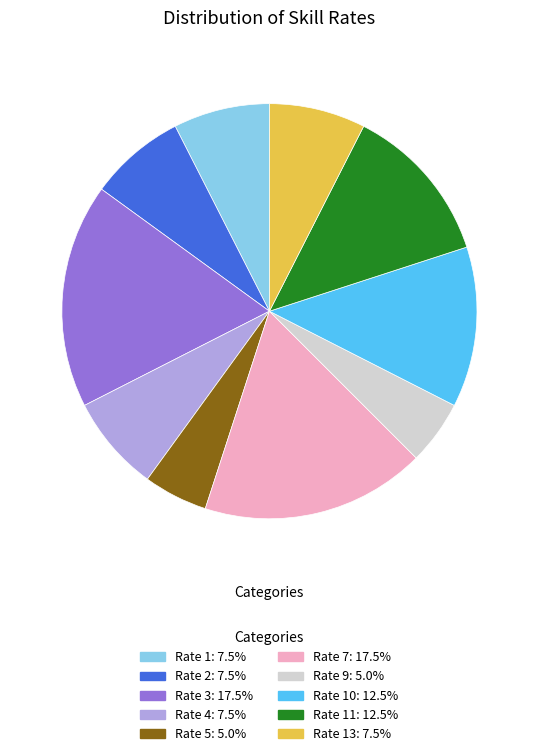

Is there any slice that represents more than half of the pie?

No